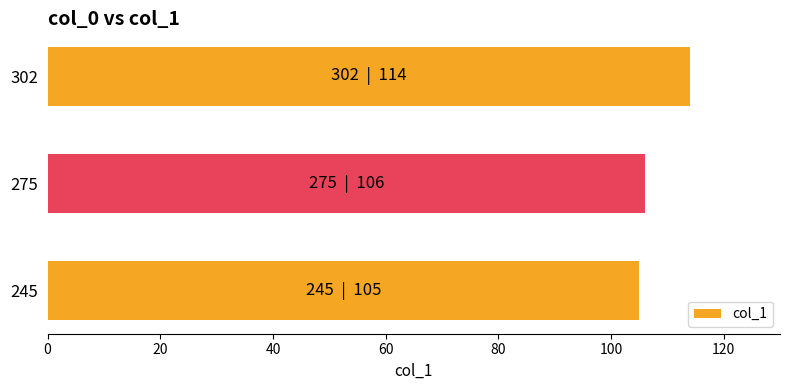

What is the approximate value at 245?

105